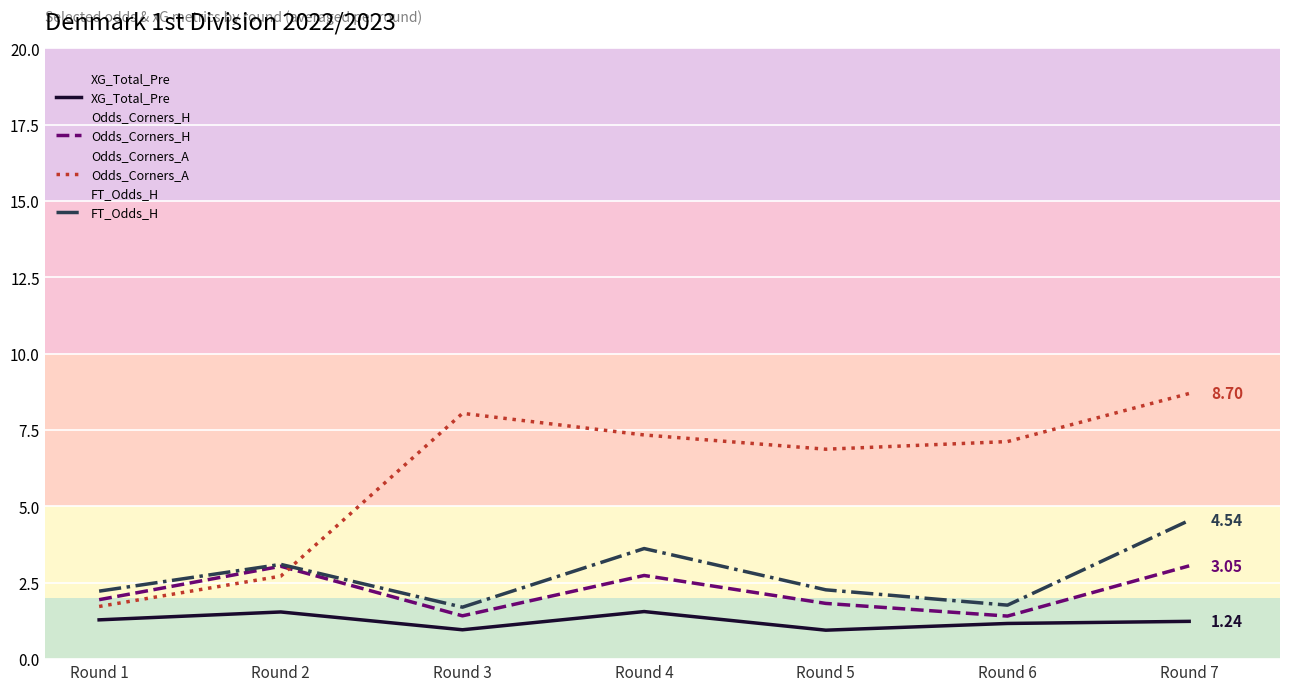

At which label does FT_Odds_H reach its peak?

Round 7